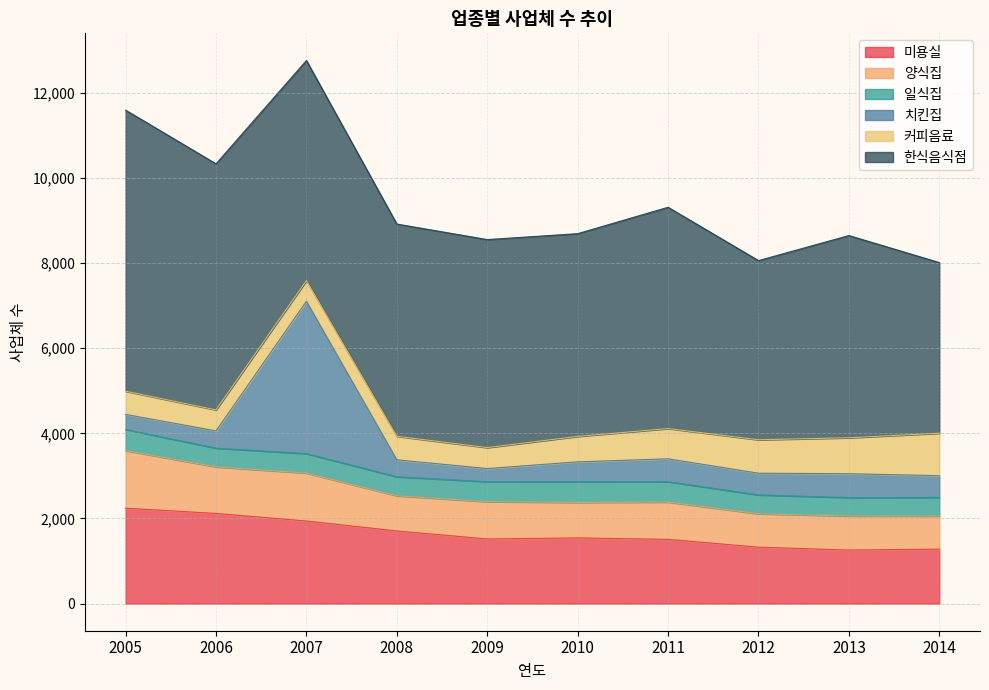

Is it true that 일식집 equals 656 at 2009?

False